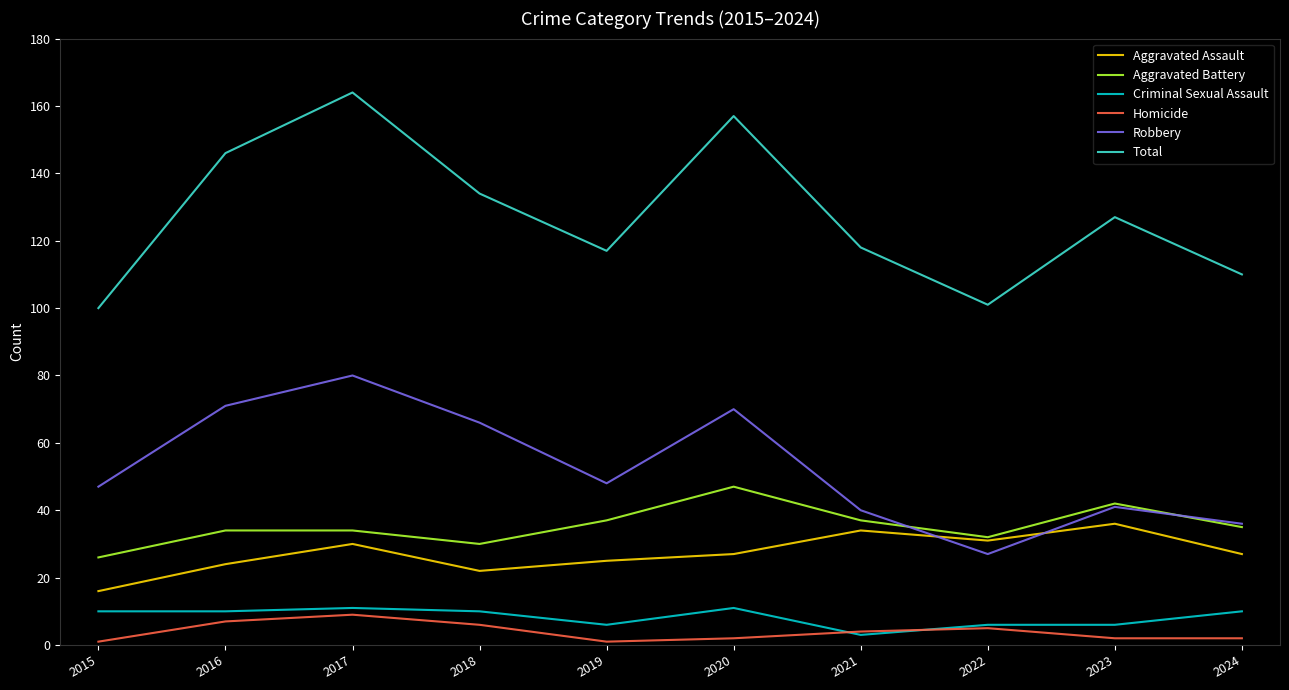

What is the total value across all series at 2023?

254